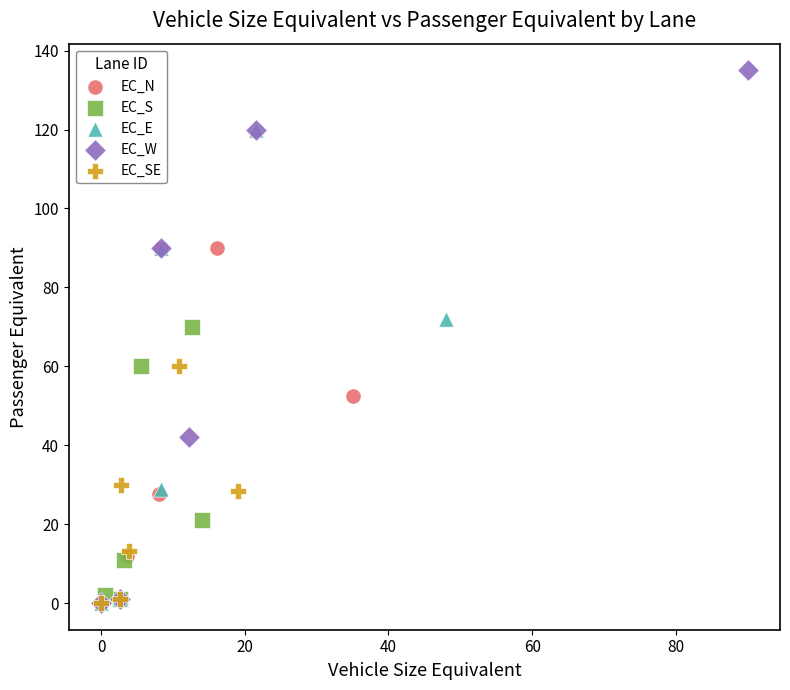

Which series has the widest spread of Y values?

EC_W